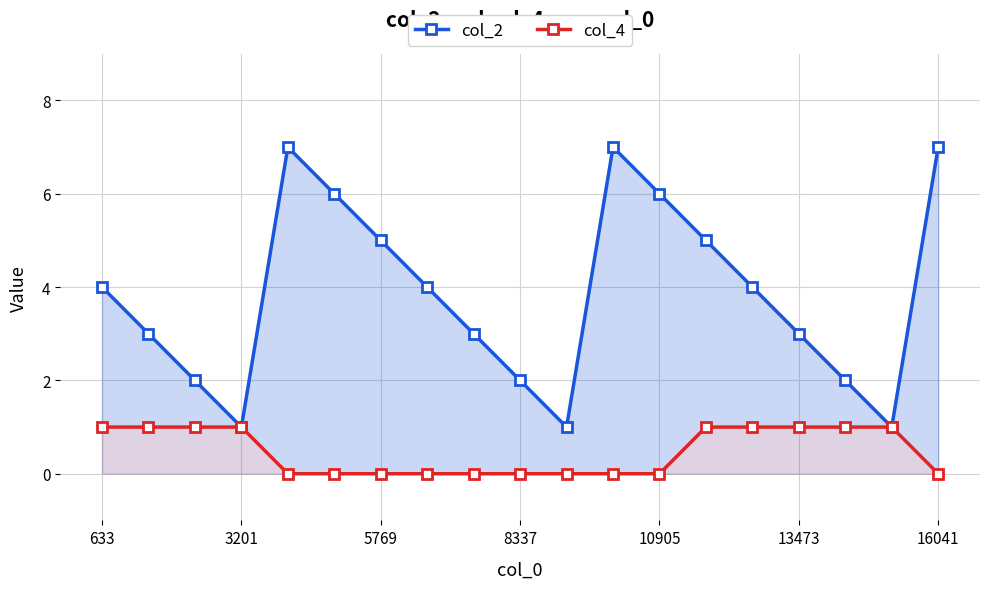

True or false: col_2 and col_4 intersect in this chart.

False